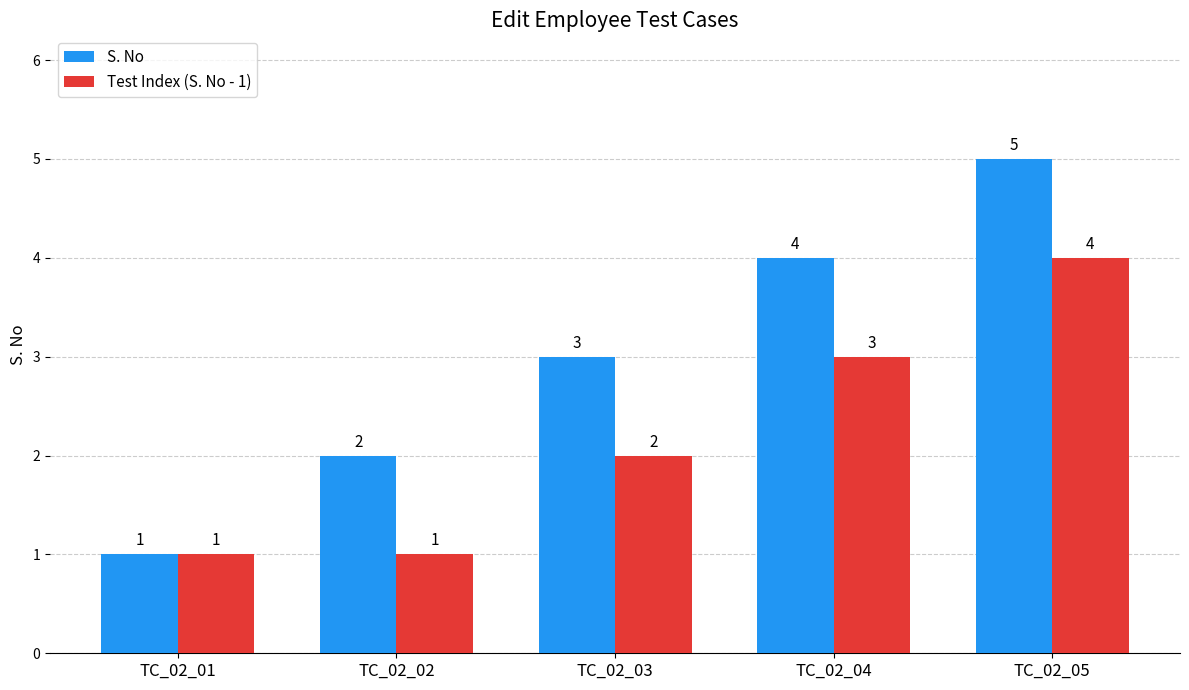

Read the S. No value at TC_02_02.

2